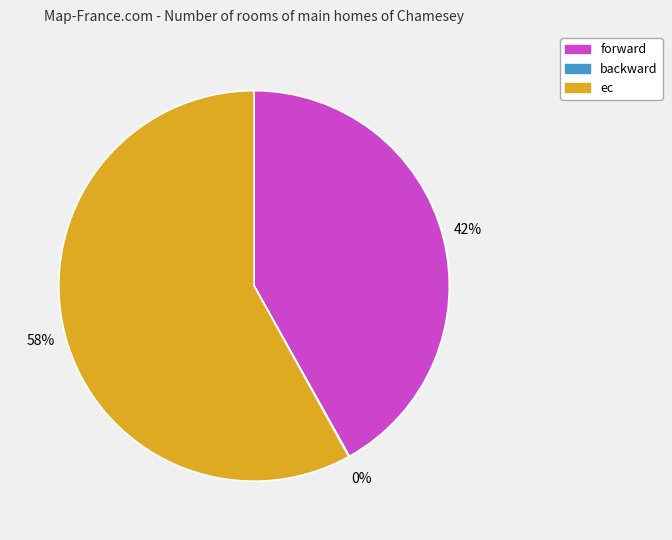

What percentage is the ec slice, to the nearest percent?

58%